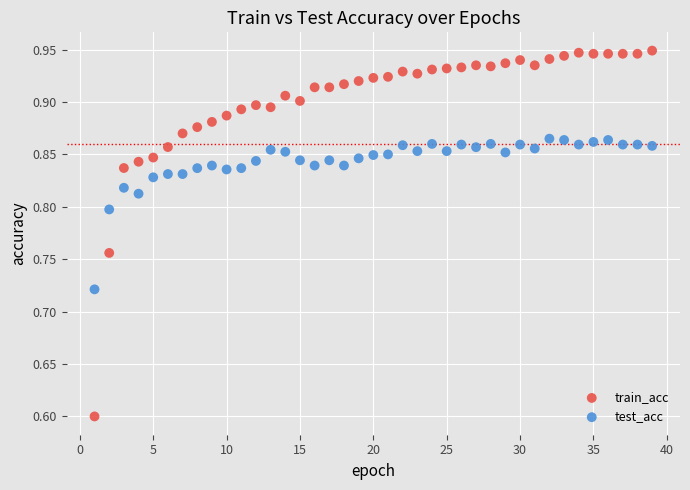

Which series contains the highest Y value?

train_acc